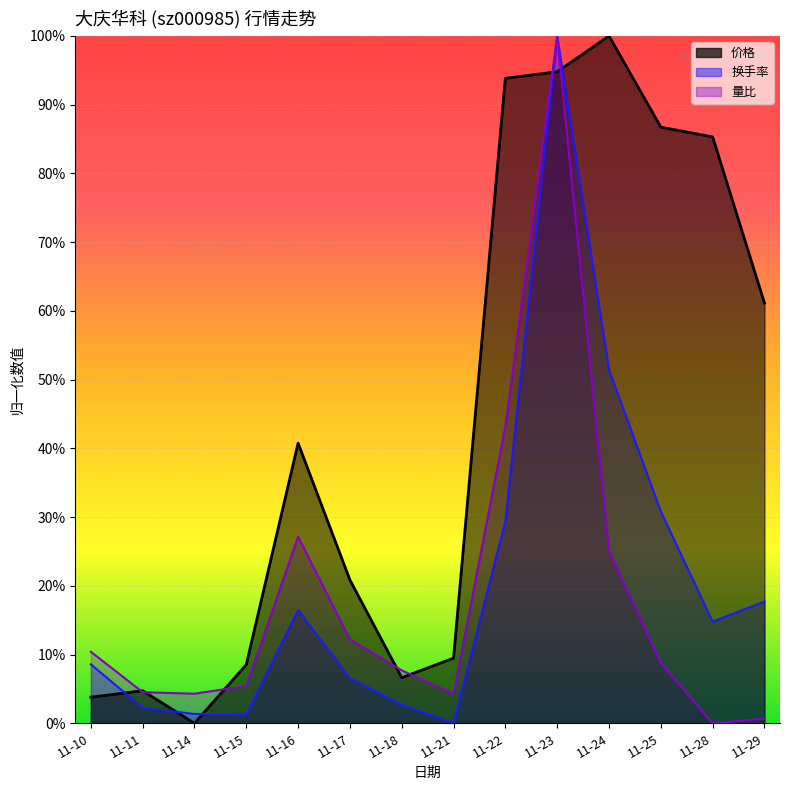

True or false: 换手率 and 量比 cross at least once.

False